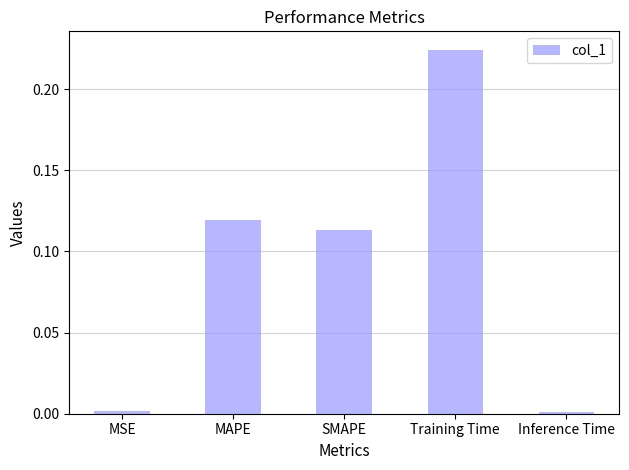

Which has a higher value, SMAPE or MAPE?

MAPE